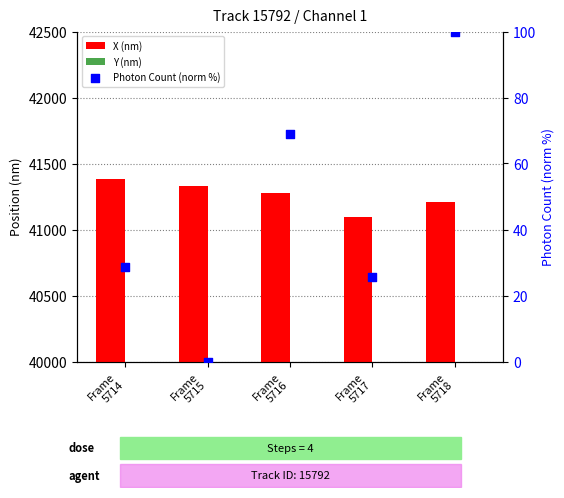

Which series has the widest spread of Y values?

Y (nm)